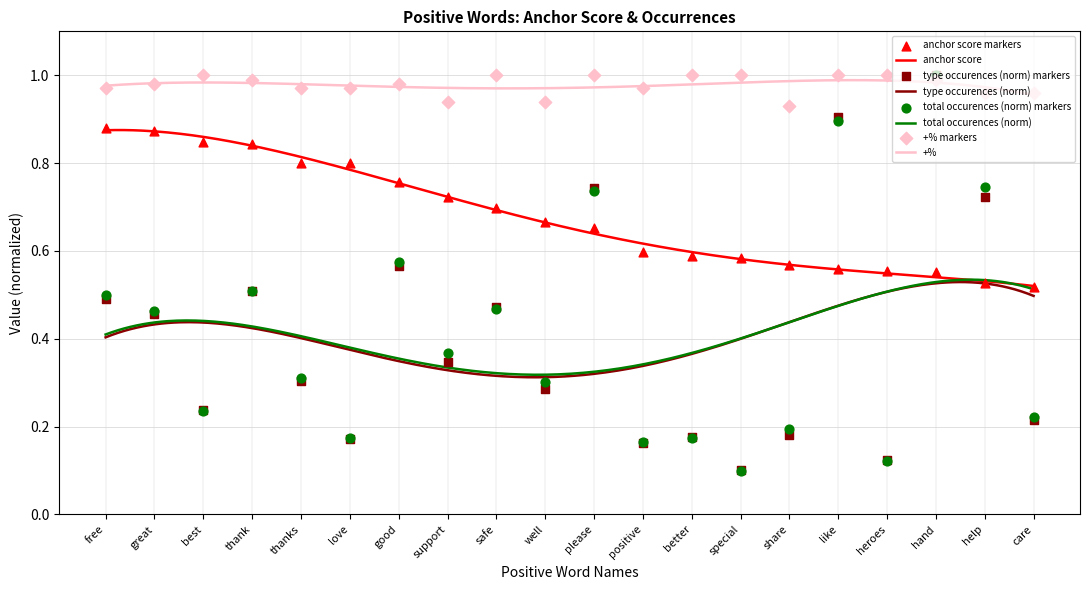

Which series has the largest Y range (max minus min)?

total occurences